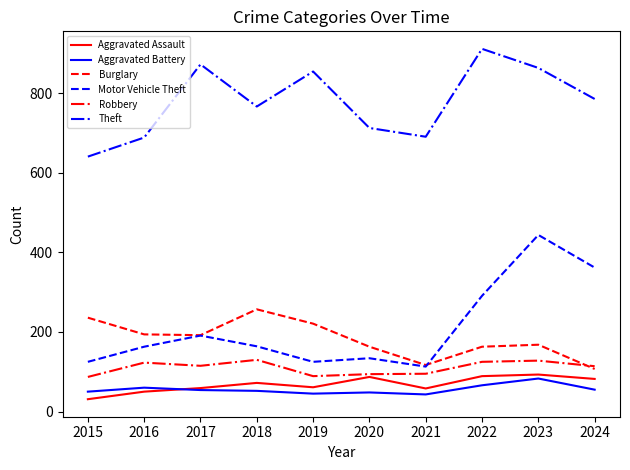

True or false: Motor Vehicle Theft and Robbery intersect in this chart.

False